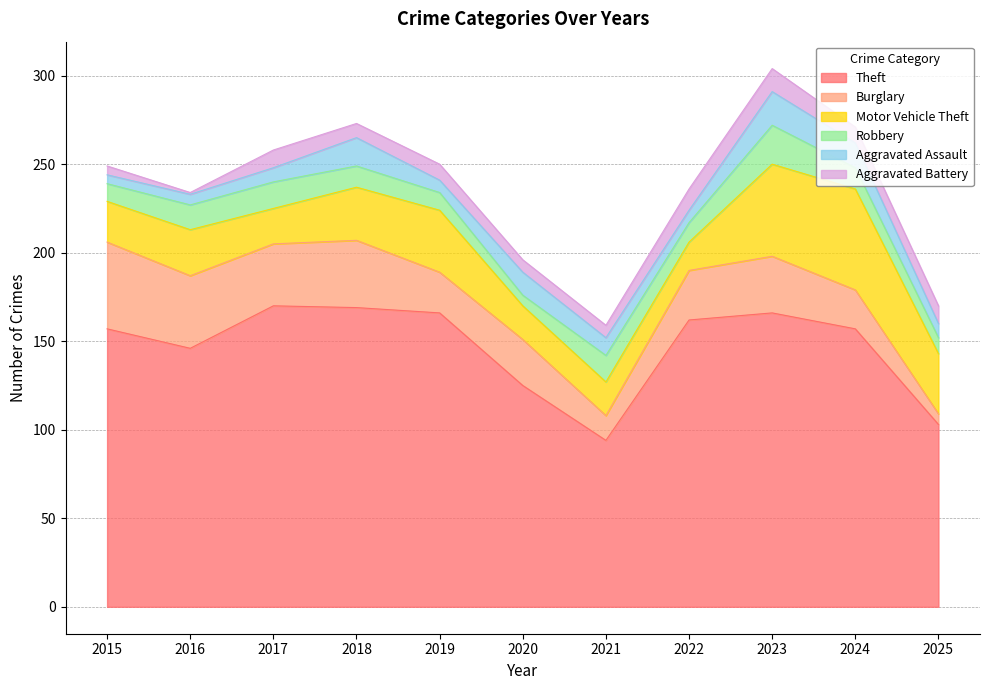

What is the average value of the Motor Vehicle Theft series?

30